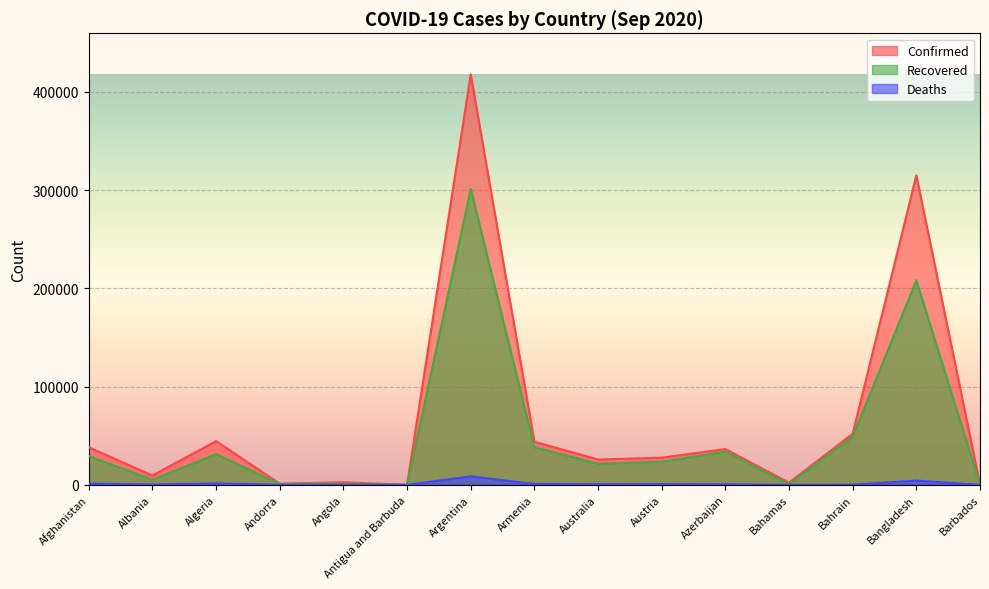

What position from the left is Albania?

2